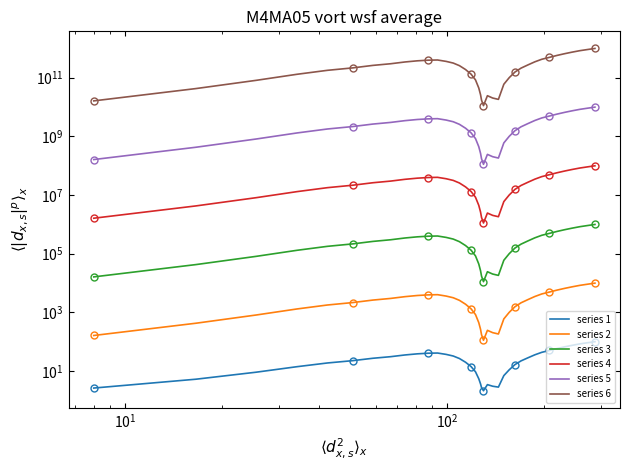

How many lines are shown in the chart?

6